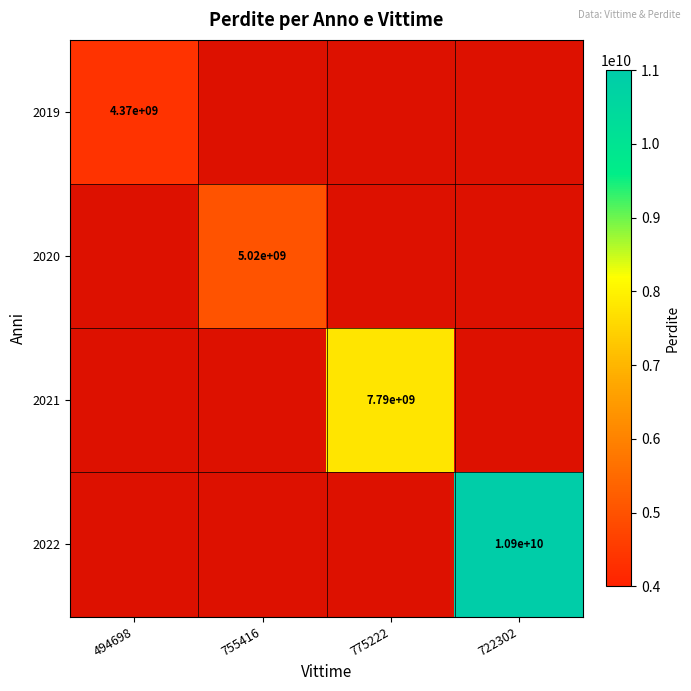

At which category does the chart reach its peak across all series?

722302